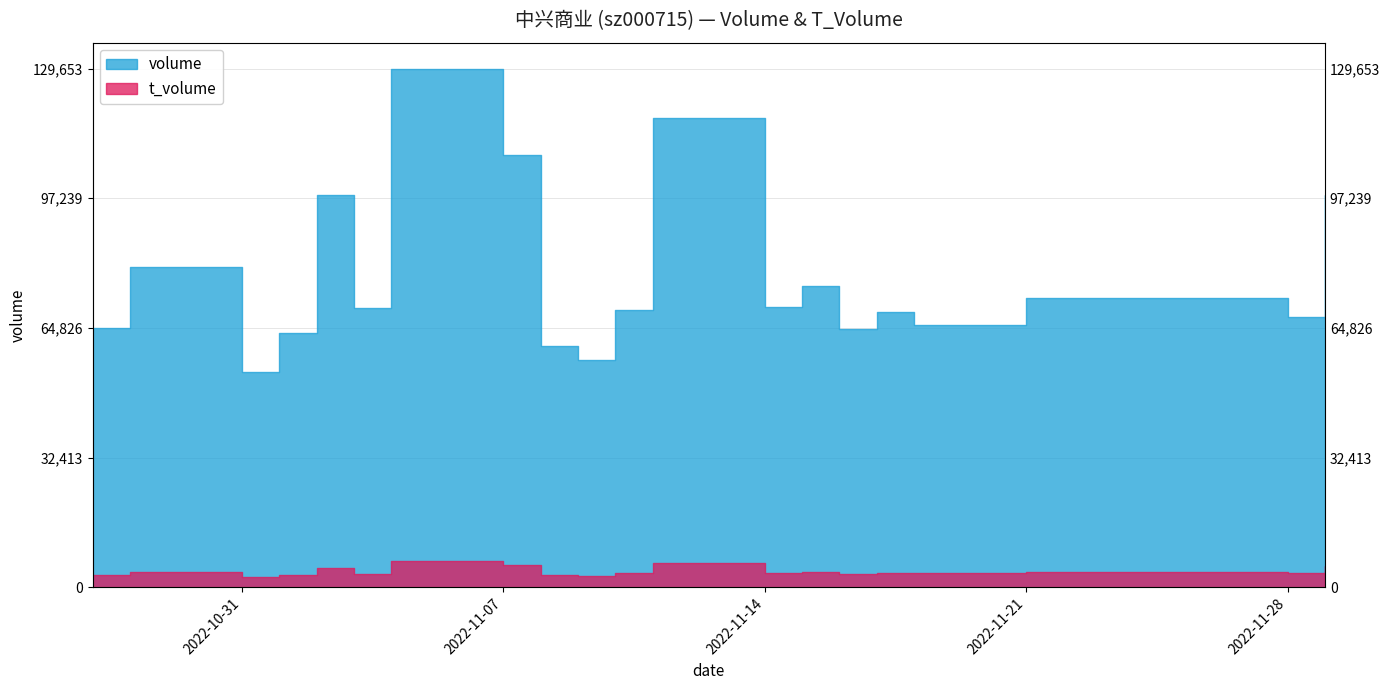

At 2022-11-21, list the series in order from smallest to largest.

t_volume, volume